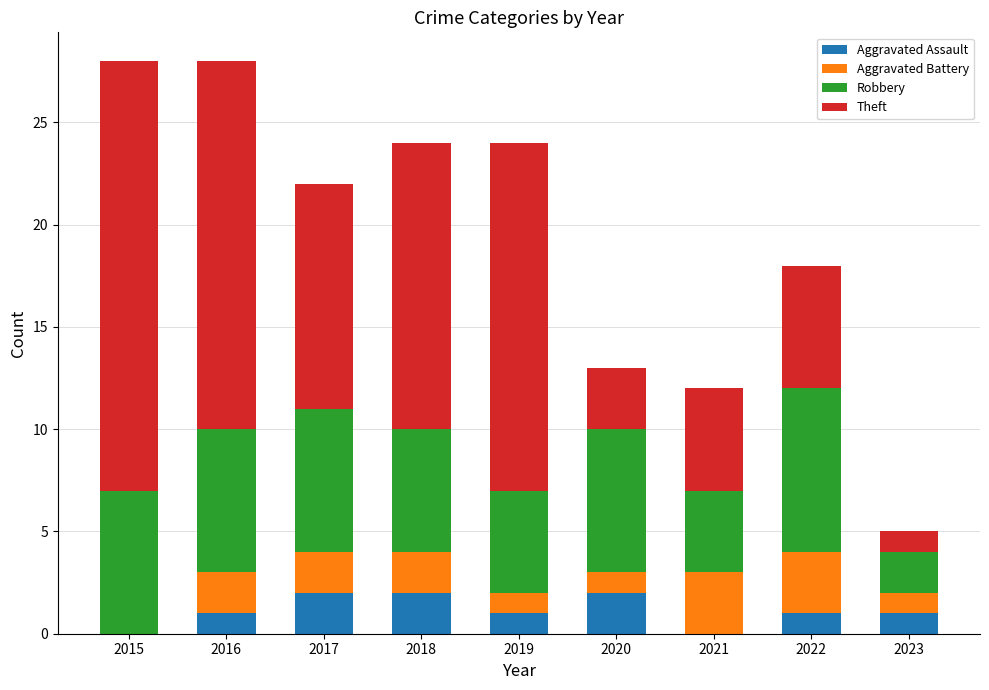

What is the sum of all Aggravated Assault values?

10